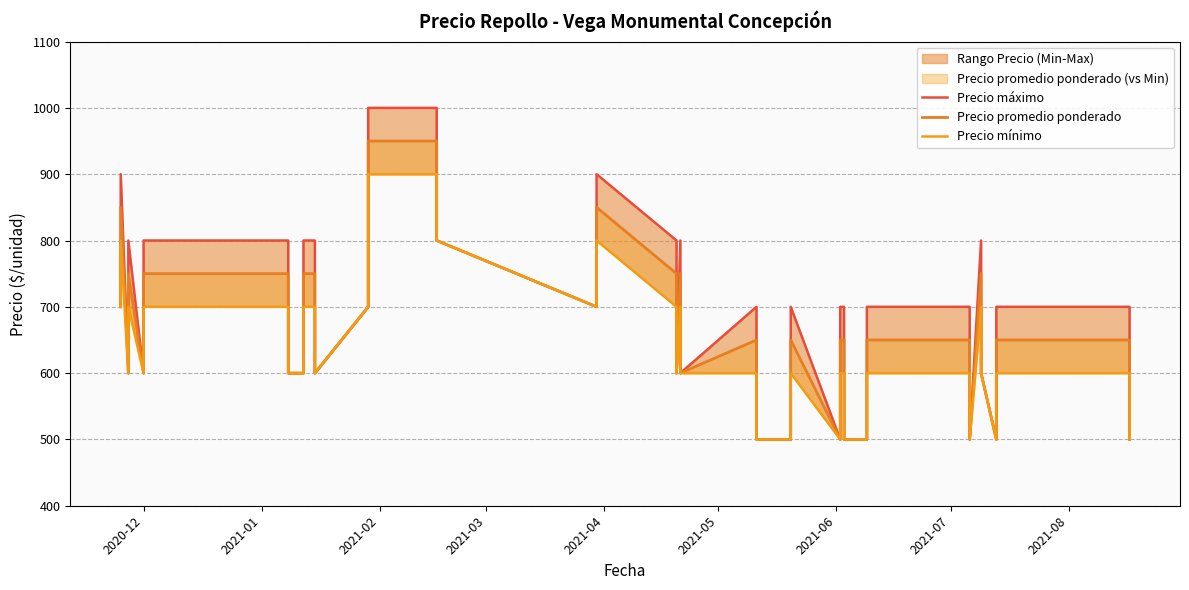

In Precio promedio ponderado, how many points are higher than both neighbors (excluding endpoints)?

7